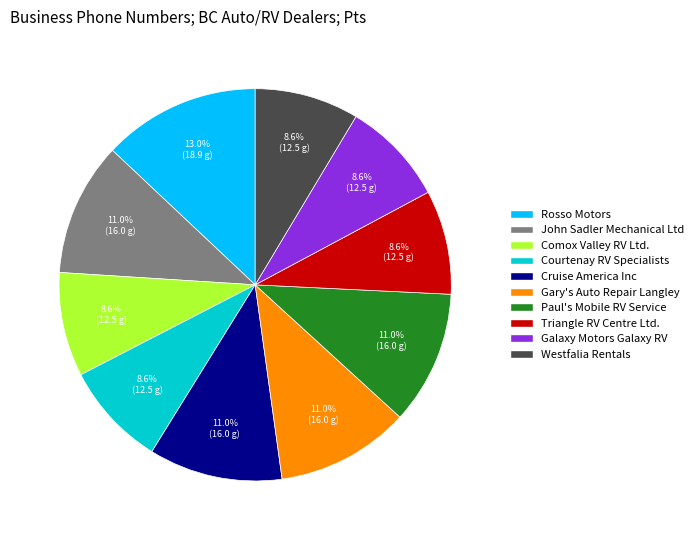

What percentage is NOT represented by Cruise America Inc?

89.0%